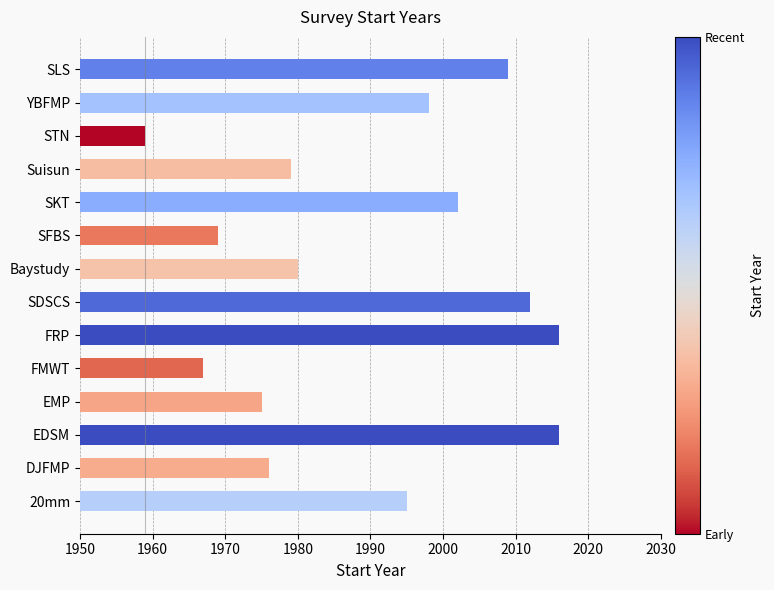

Between FMWT and YBFMP, which is larger?

YBFMP